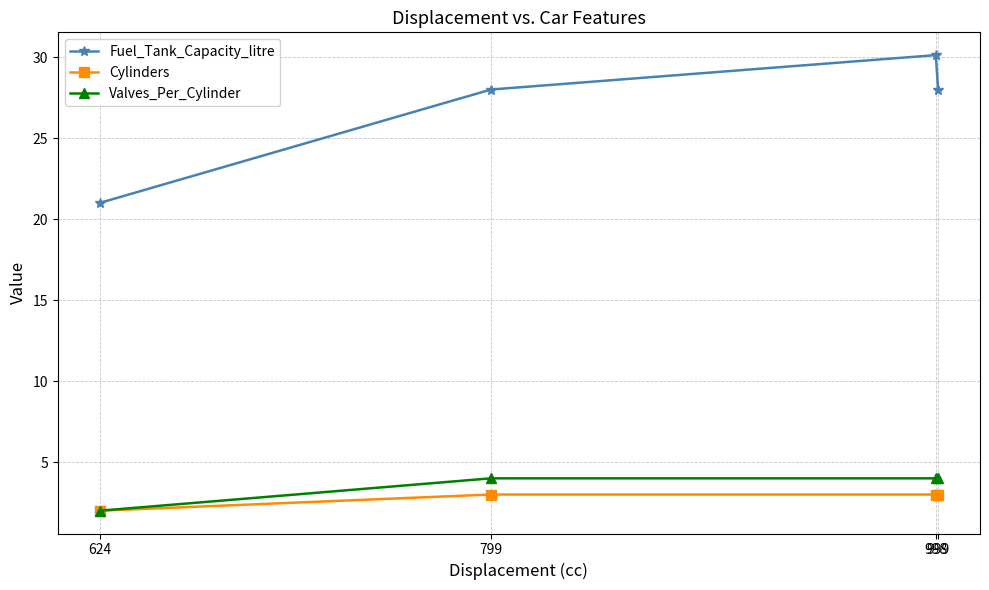

What is the lowest value of the Valves_Per_Cylinder series?

2.0